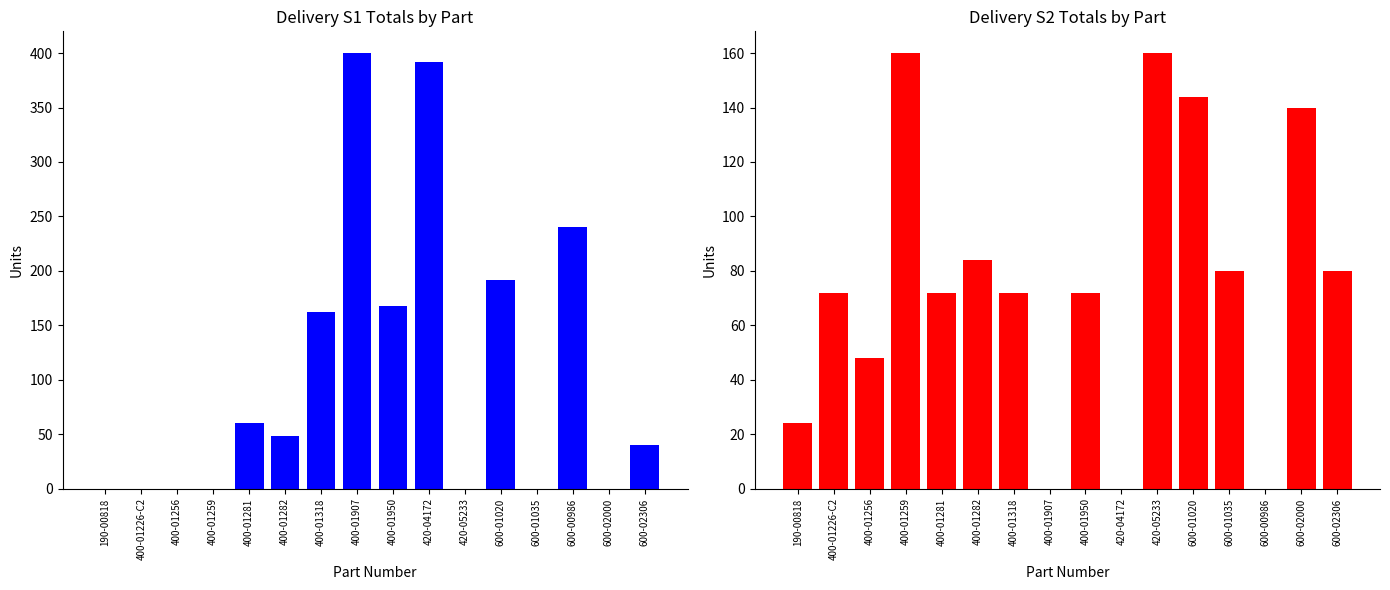

Reading right to left, transcribe all the data shown in this chart.

S1 Total: 600-02306=40	600-02000=0	600-00986=240	600-01035=0	600-01020=192	420-05233=0	420-04172=392	400-01950=168	400-01907=400	400-01318=162	400-01282=48	400-01281=60	400-01259=0	400-01256=0	400-01226-C2=0	190-00818=0
S2 Total: 600-02306=80	600-02000=140	600-00986=0	600-01035=80	600-01020=144	420-05233=160	420-04172=0	400-01950=72	400-01907=0	400-01318=72	400-01282=84	400-01281=72	400-01259=160	400-01256=48	400-01226-C2=72	190-00818=24